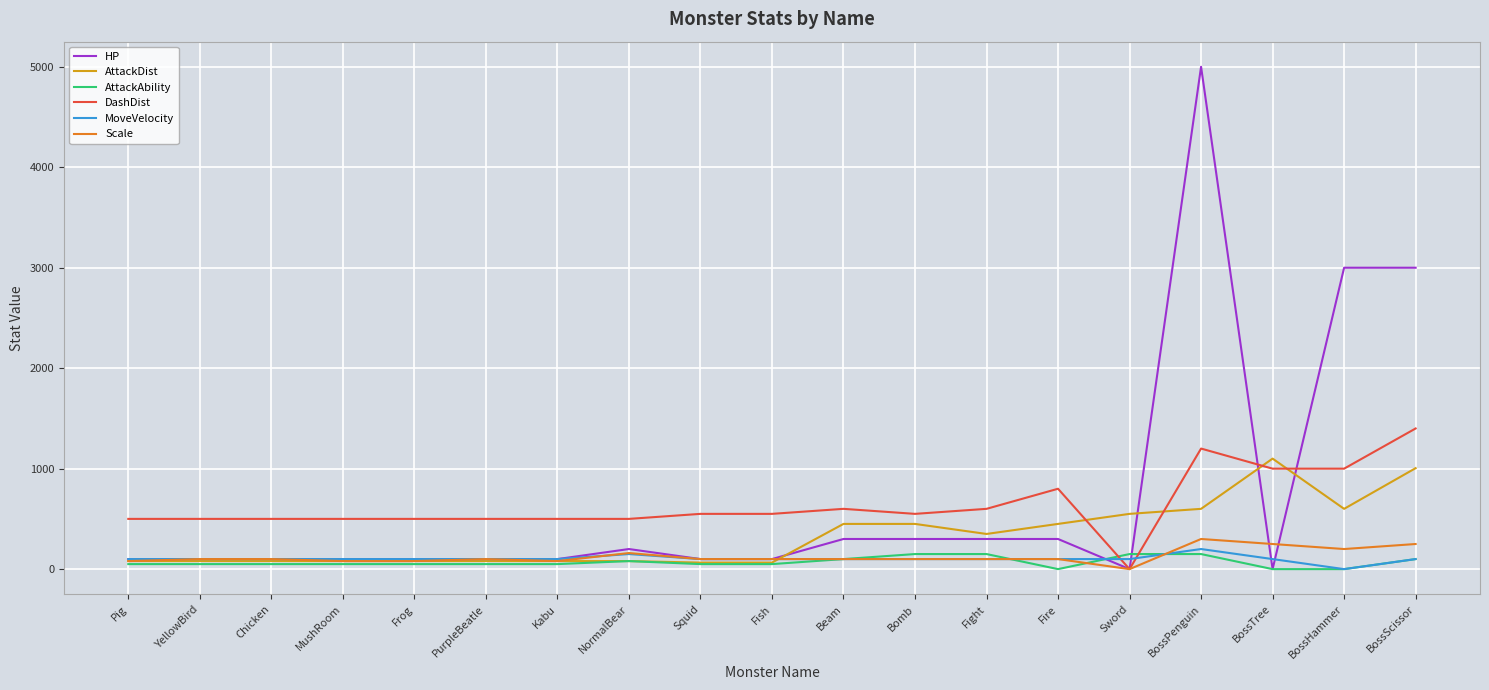

What is the sum of all Scale values?

2380